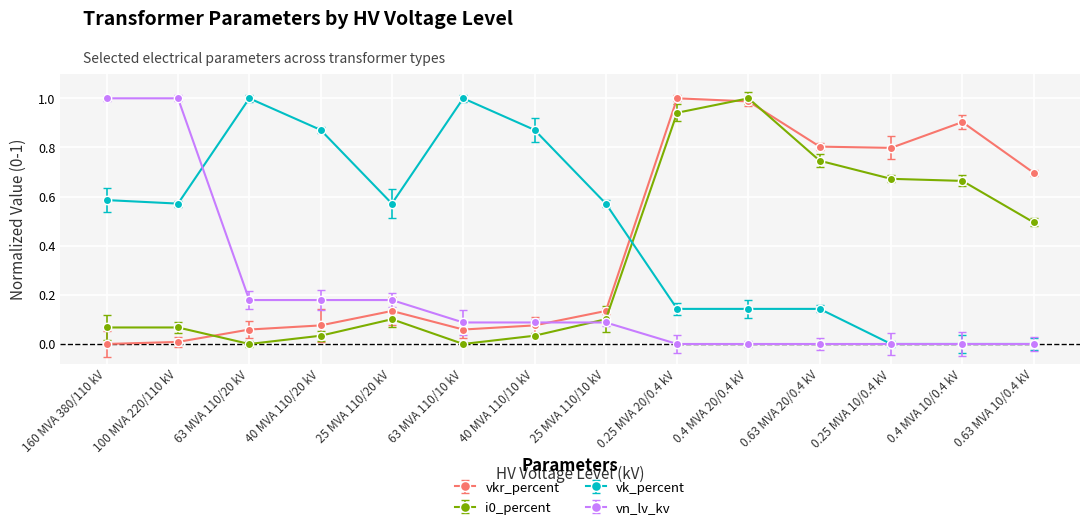

List the series in order of their peak value, lowest first.

vkr_percent, i0_percent, vk_percent, vn_lv_kv